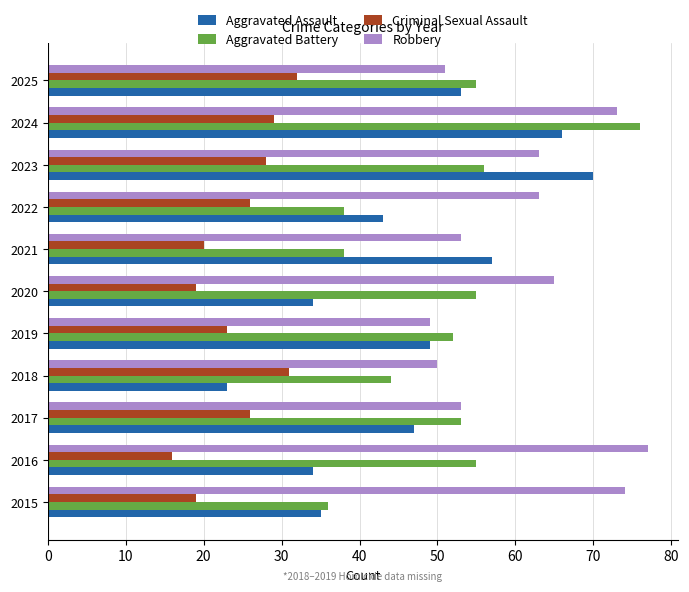

What is the difference between the highest and lowest values at 2018?

27